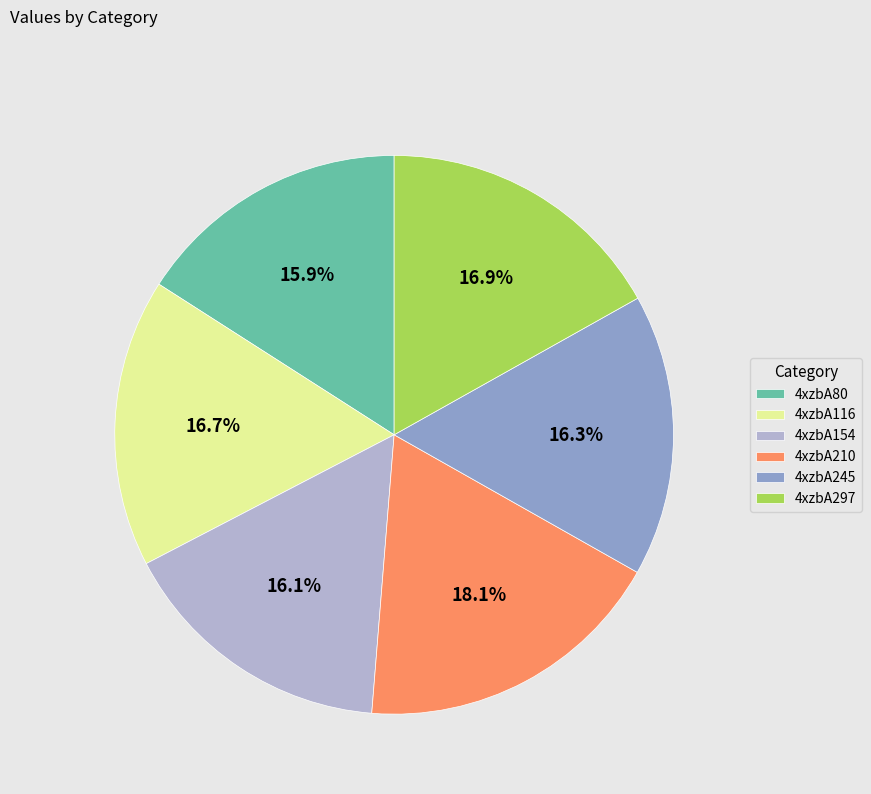

What is the ratio of the value at 4xzbA245 to the value at 4xzbA210?

0.9